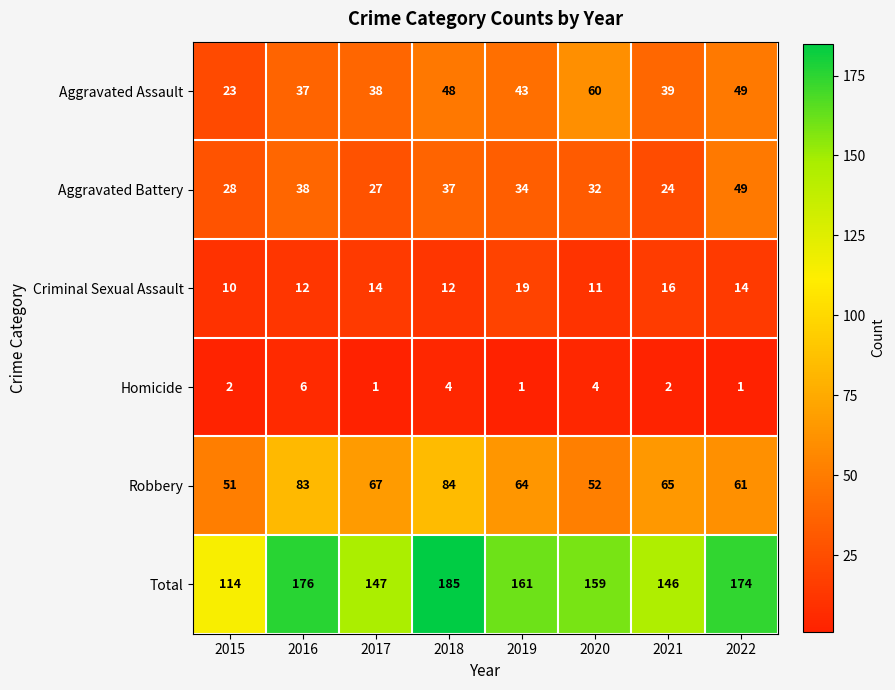

At which label does Total first exceed 161?

2016